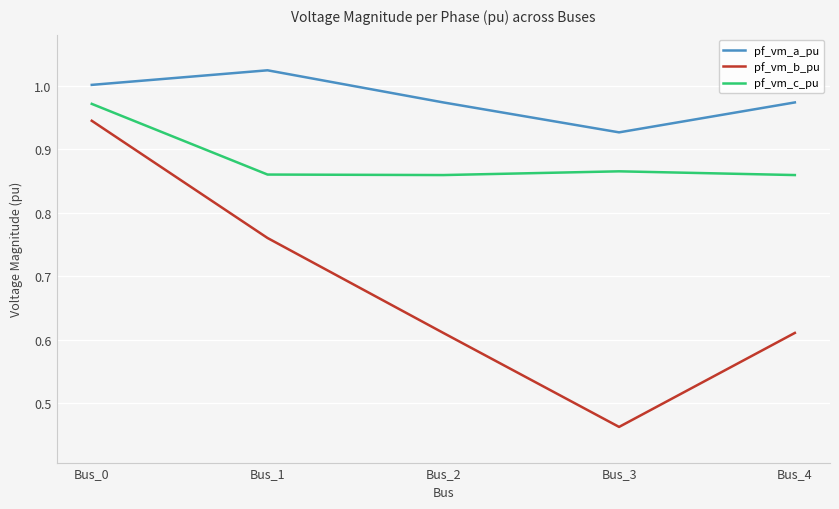

True or false: pf_vm_c_pu has a value of 1.7 at Bus_0.

False